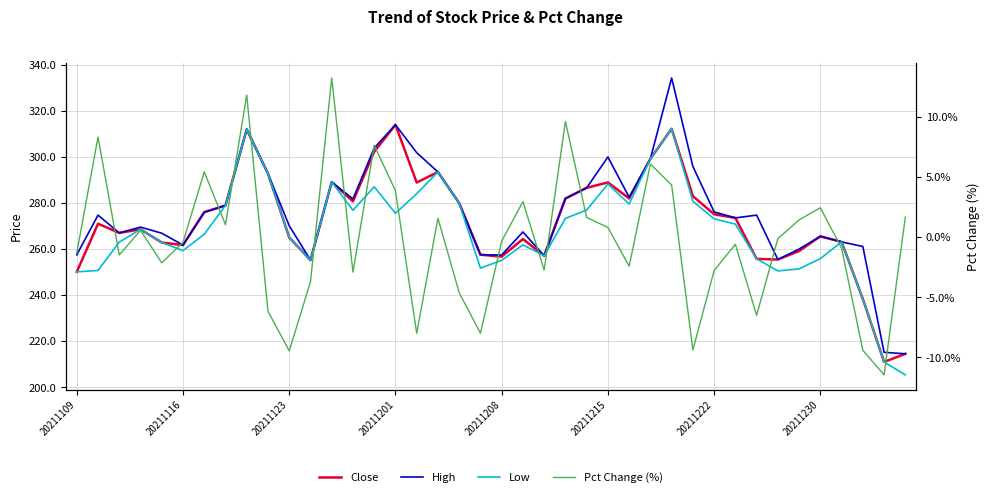

Which series has the largest total across all categories?

High